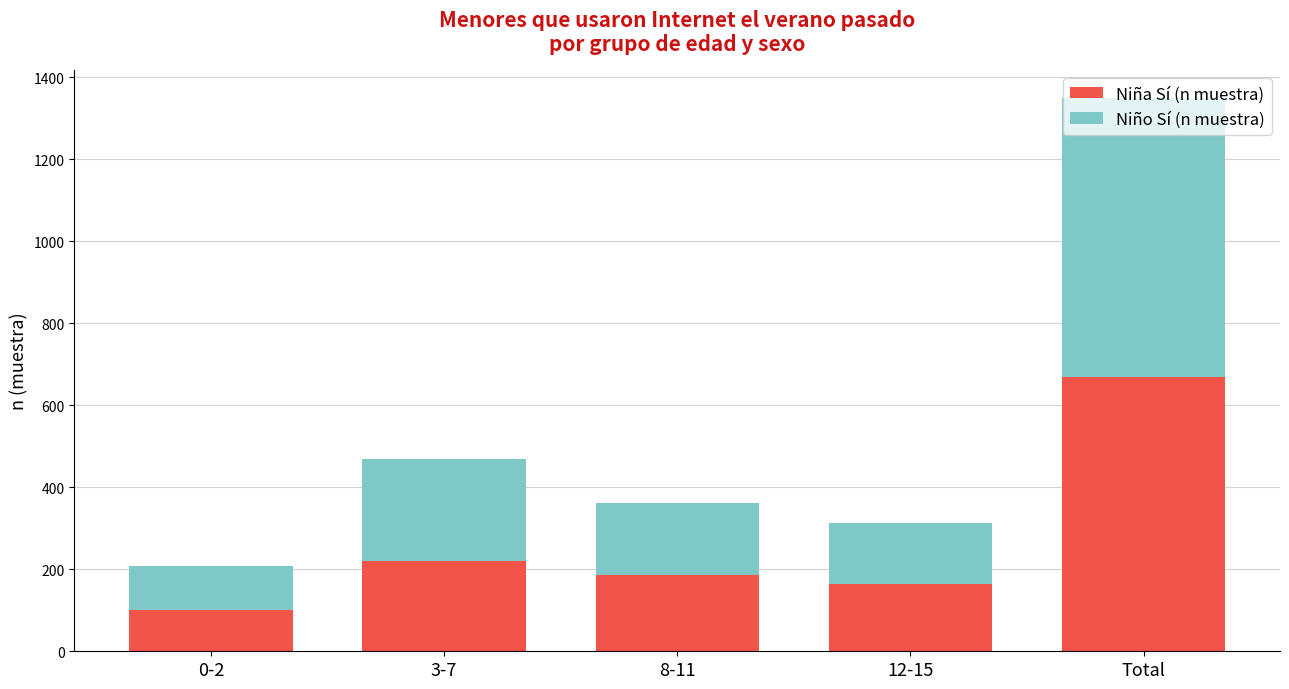

At which category is the sum across all series the highest?

Total